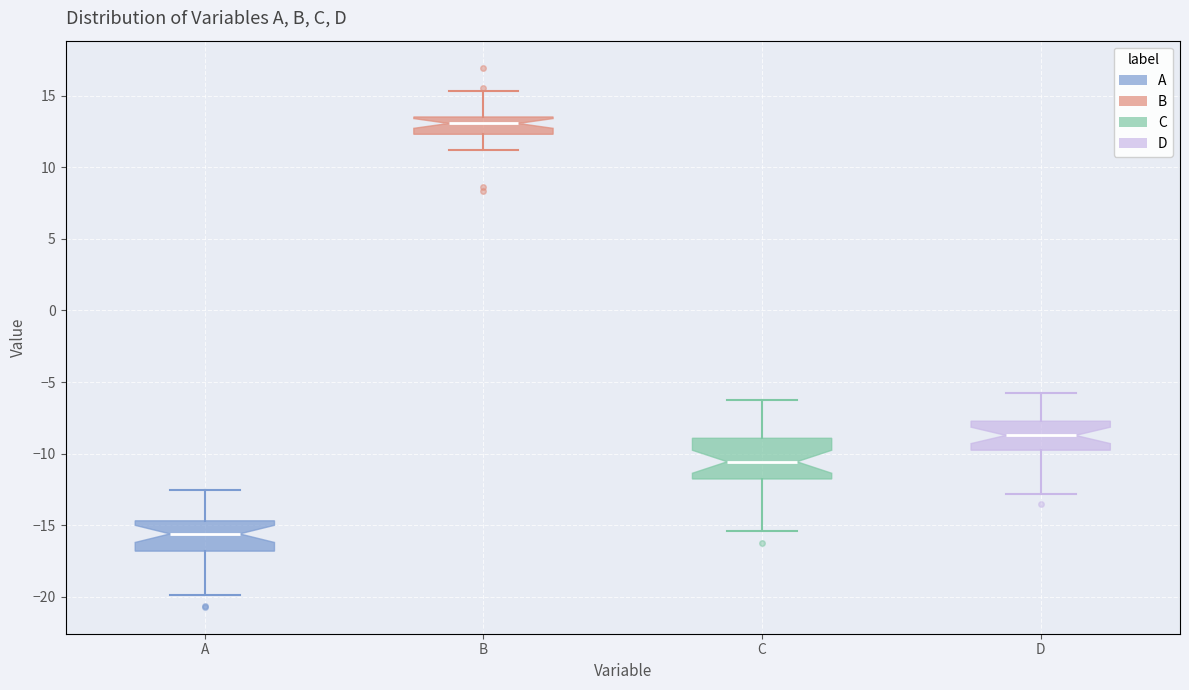

Comparing the boxes themselves (not the whiskers), which one is the tallest?

C